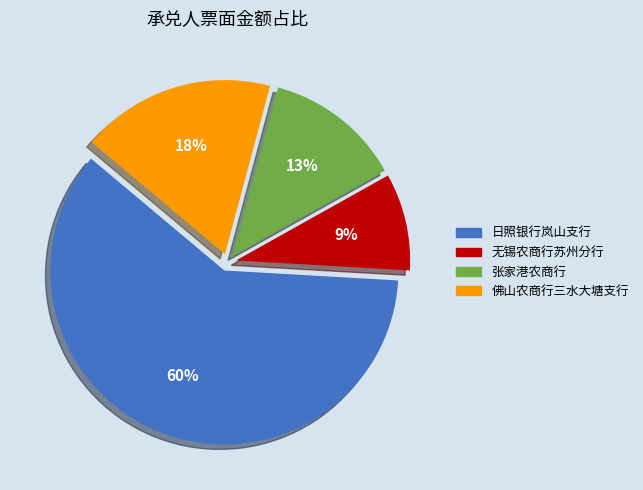

To the nearest percent, what is the average slice percentage?

25%